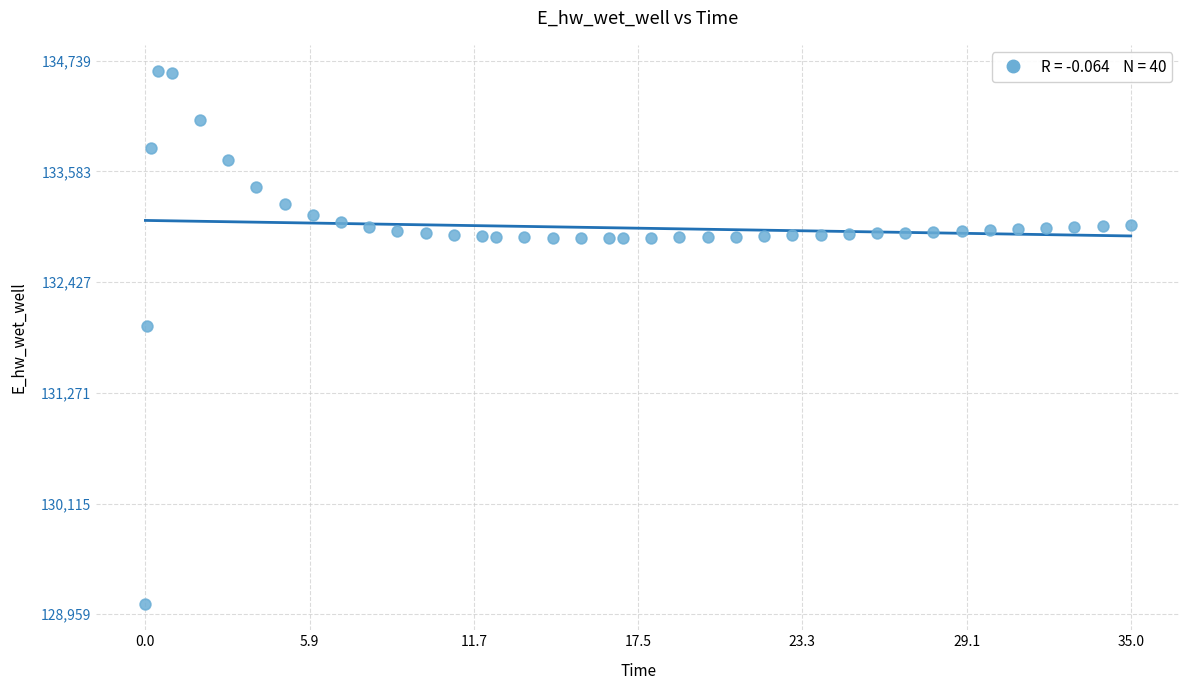

What Y value in the scatter plot is closest to 131849?

131970.0